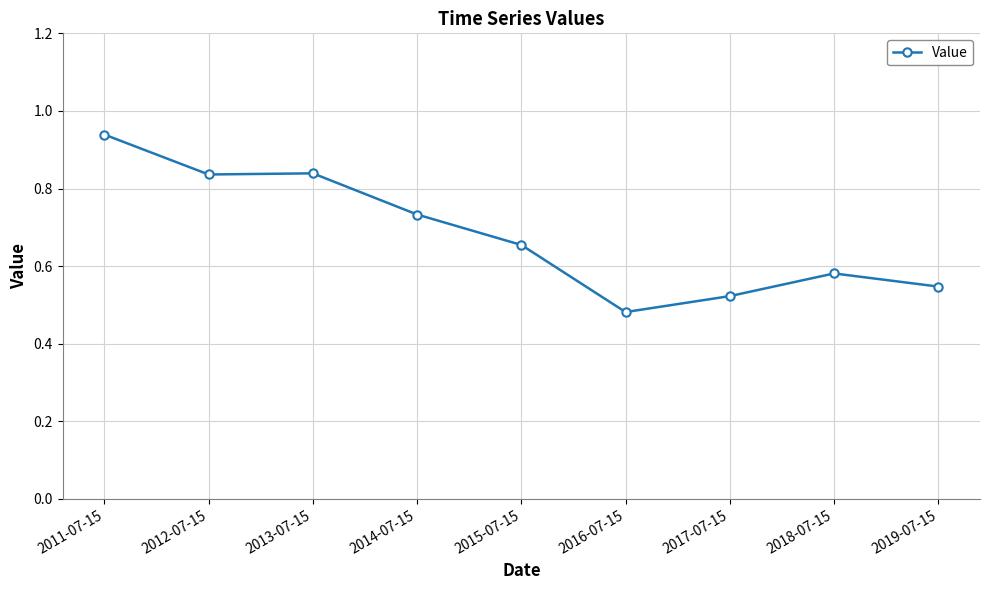

Which label corresponds to the smallest value in the chart?

2016-07-15